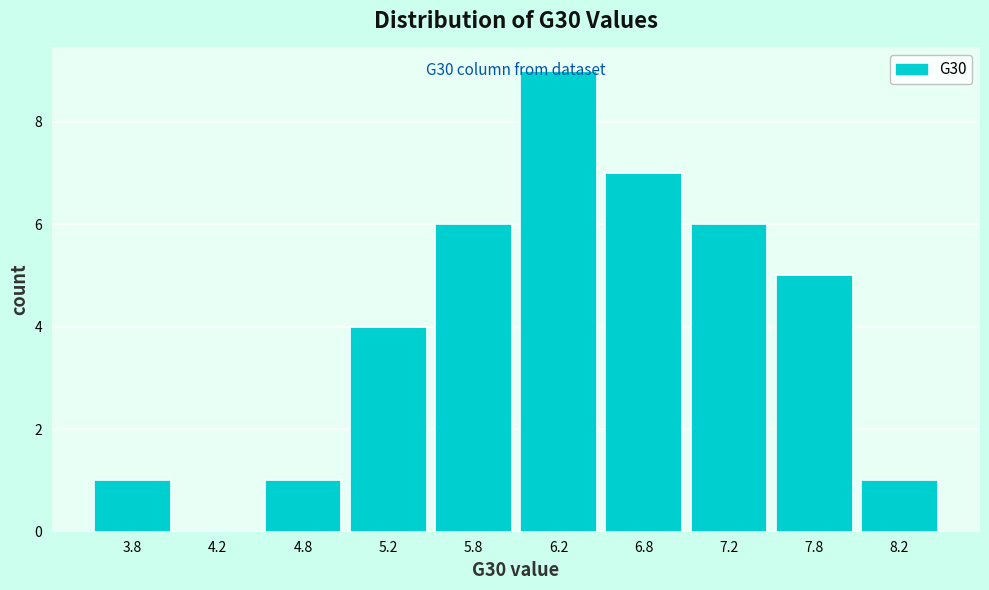

Over which range of the x-axis is the bar tallest?

6.0 to 6.5